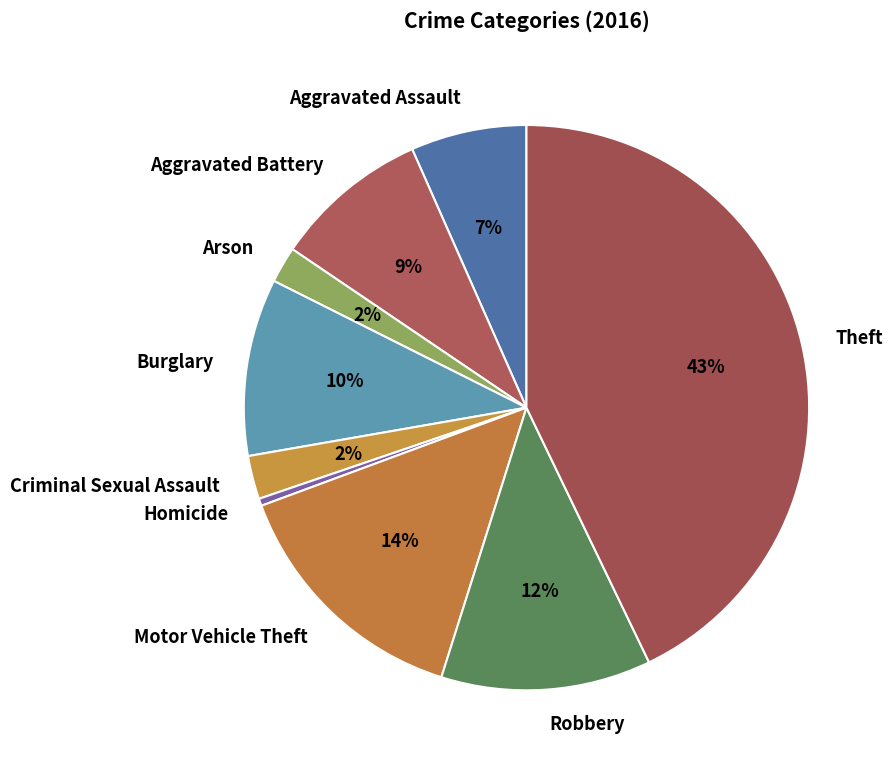

Is it true that Arson is 16% of the pie?

False